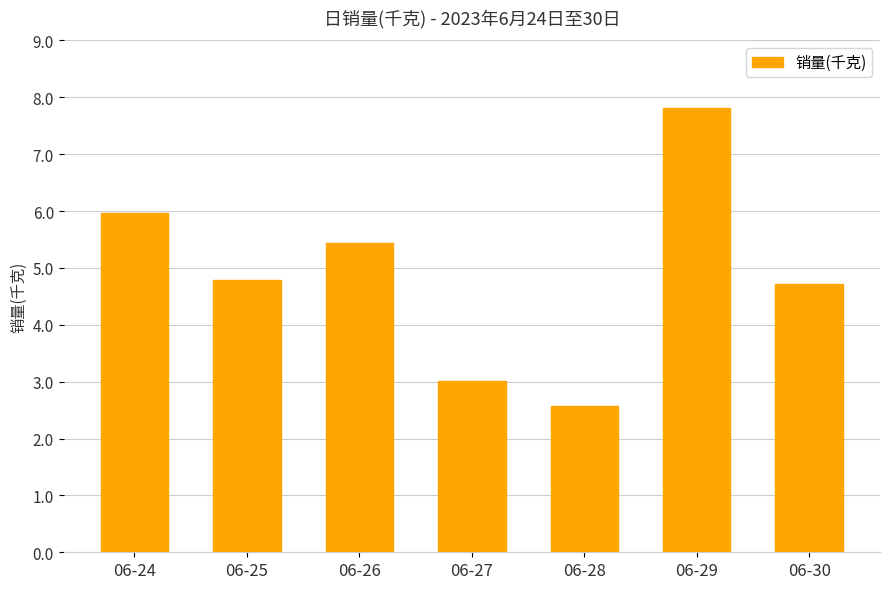

The value at 06-28 is 2.6. True or false?

True